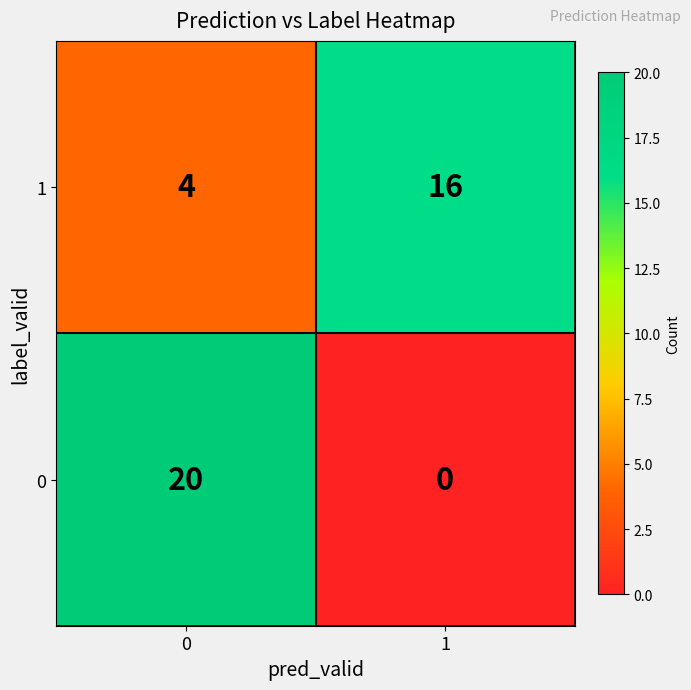

How many data points in 1 are less than 16?

1